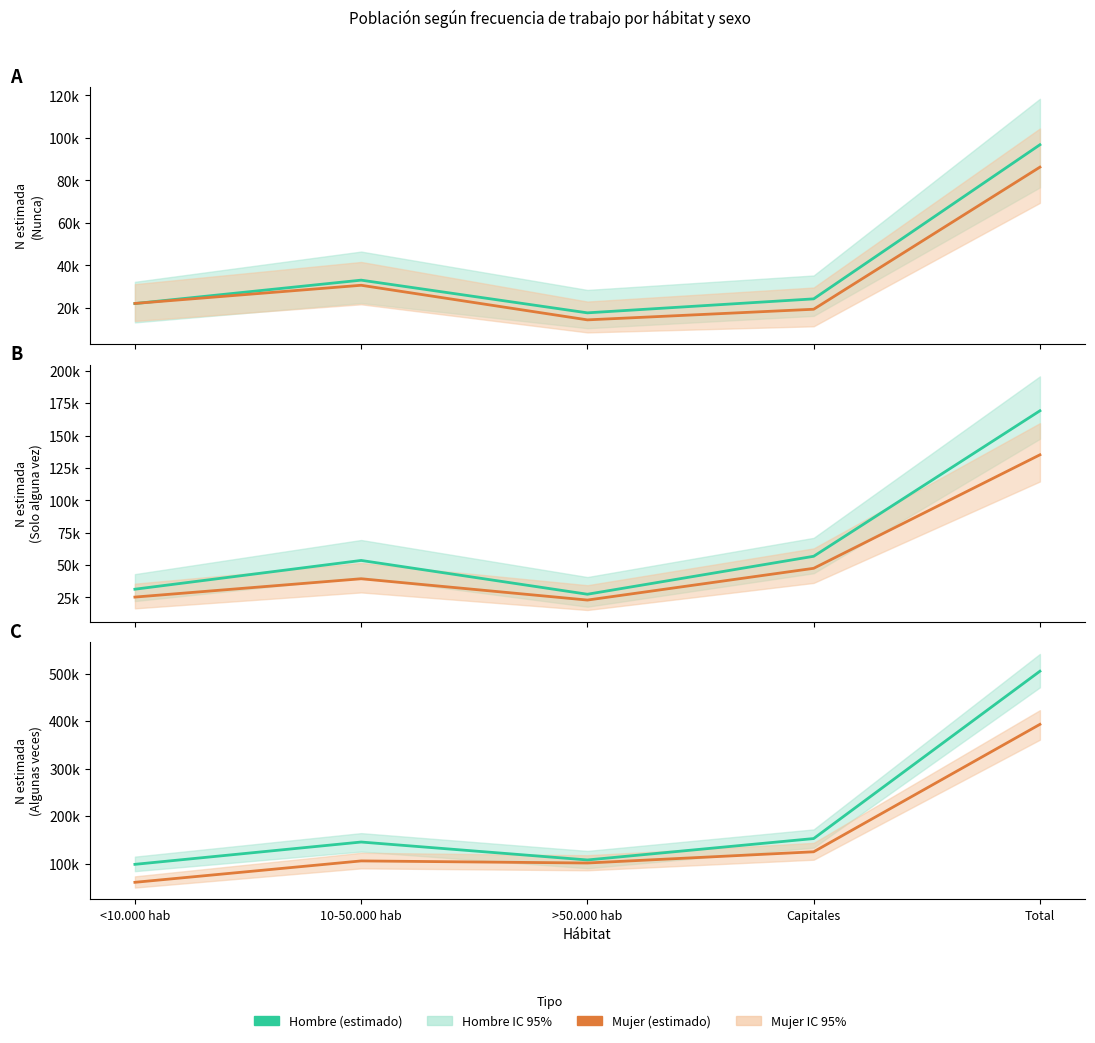

Reading right to left, extract all data points from this chart.

Hombre Nunca: 96729	24179	17598	32989	21963
Mujer Nunca: 86188	19292	14291	30581	22024
Hombre Solo alguna vez: 169136	56773	27459	53560	31344
Mujer Solo alguna vez: 135127	47485	22961	39415	25266
Hombre Algunas veces: 505054	152912	107877	145612	98653
Mujer Algunas veces: 393243	125074	101472	105855	60841